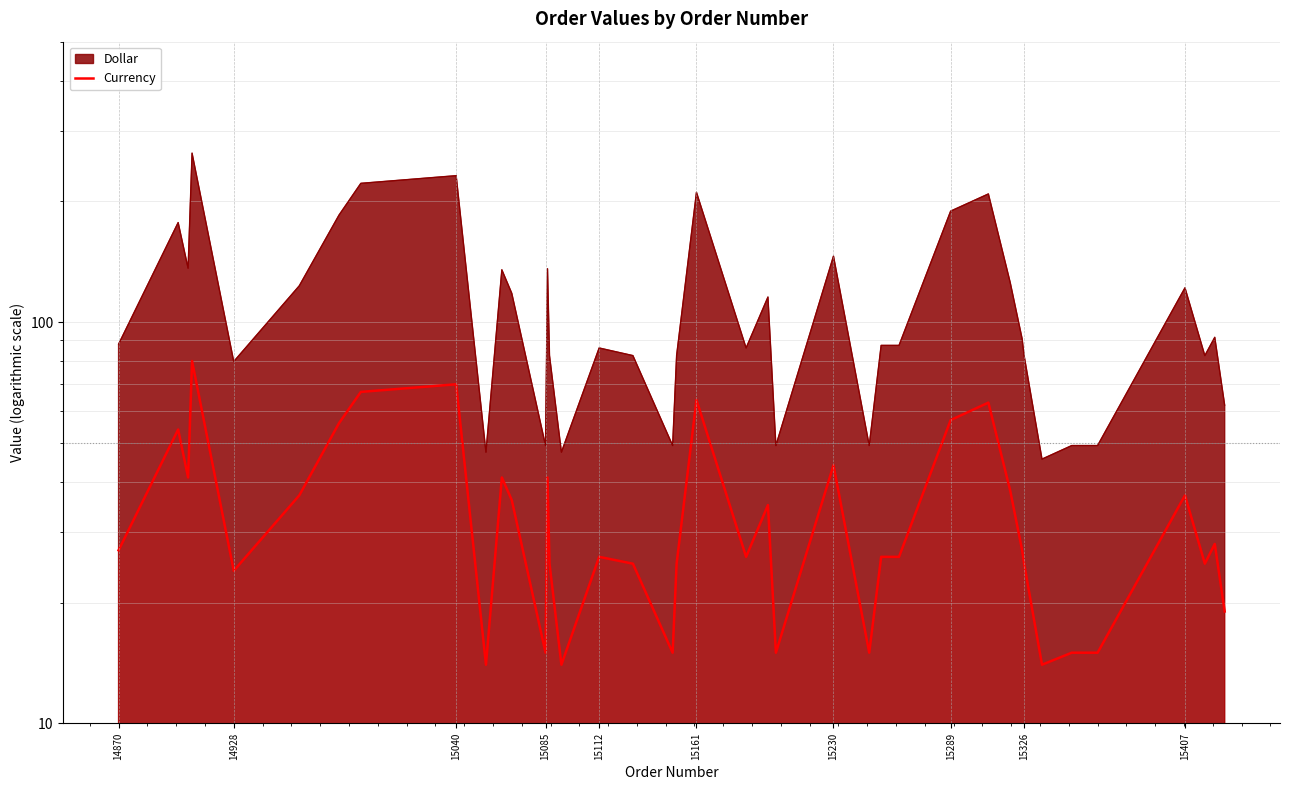

What is the difference between the maximum and second lowest values?

66